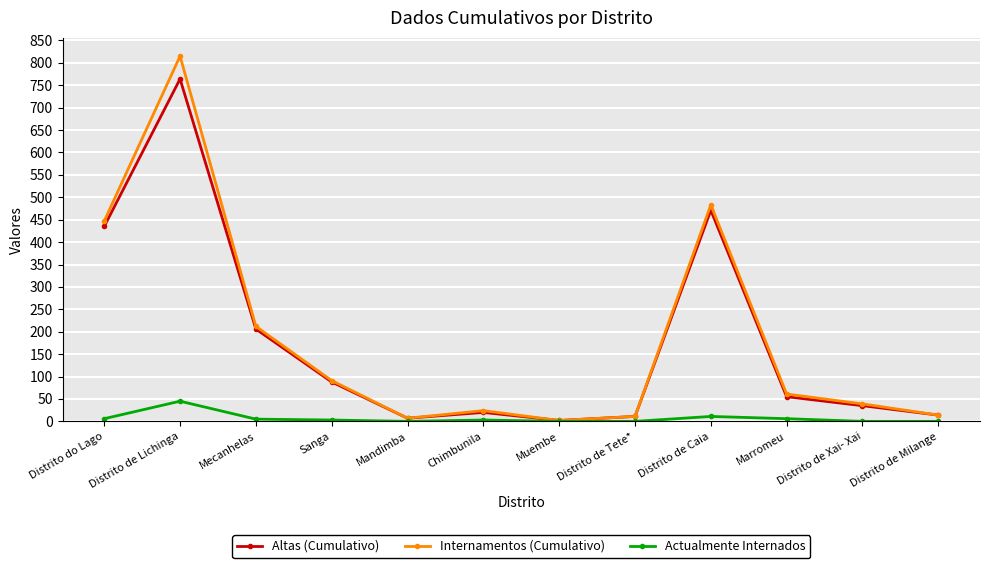

What is the total value across all series at Muembe?

4